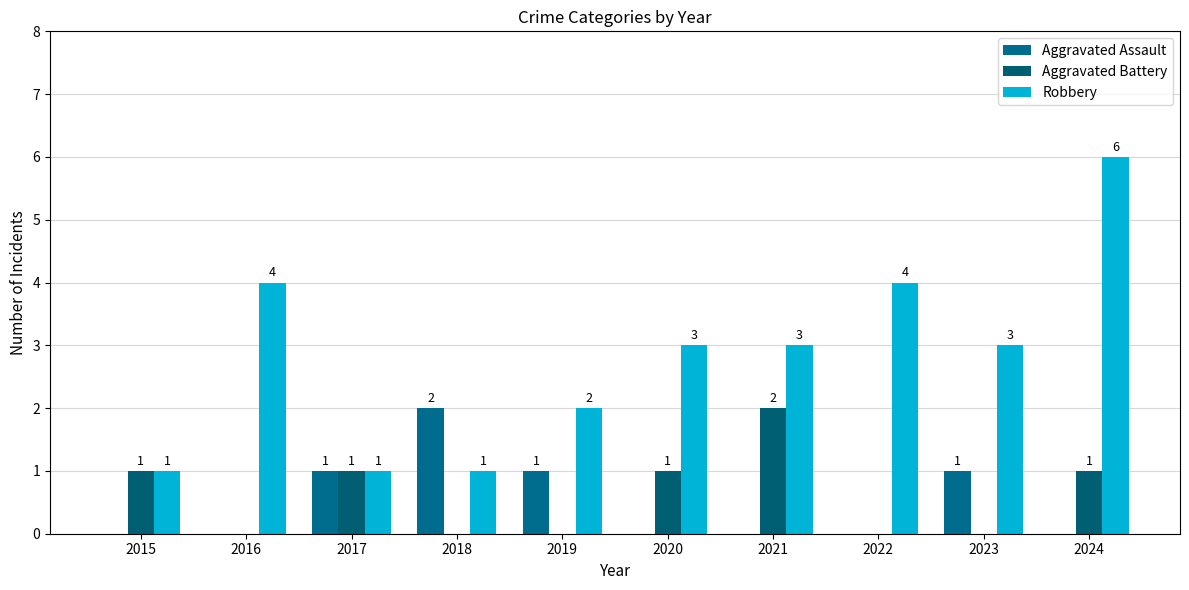

Rank the categories by Aggravated Assault value from highest to lowest.

2018, 2017, 2019, 2023, 2015, 2016, 2020, 2021, 2022, 2024